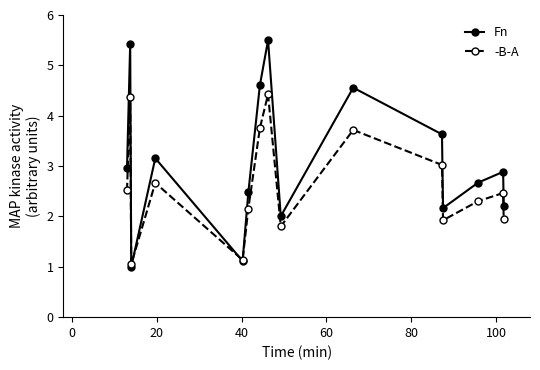

In Fn, how many points are higher than both neighbors (excluding endpoints)?

5